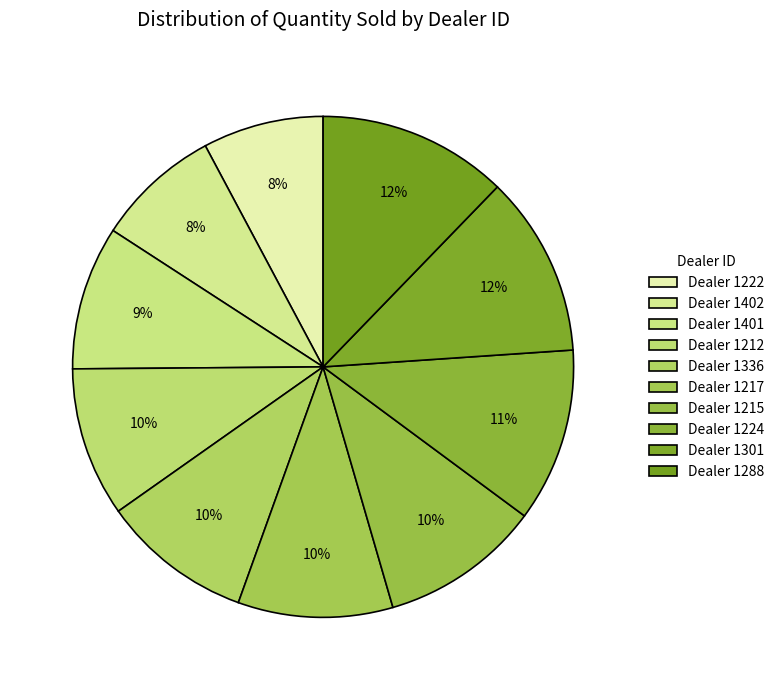

Is there any slice that represents more than half of the pie?

No